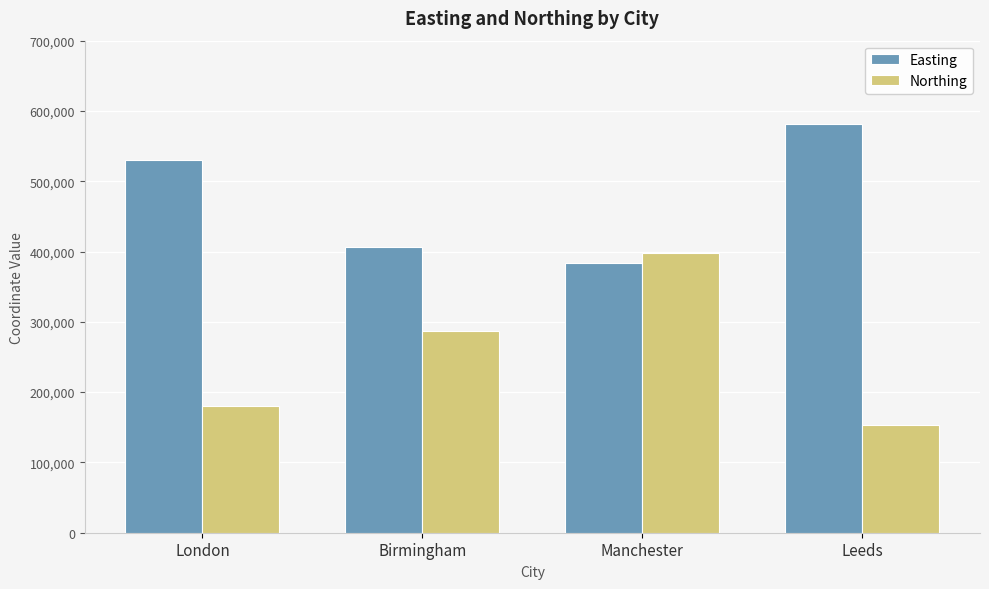

Which category has the lowest value across all series?

Leeds